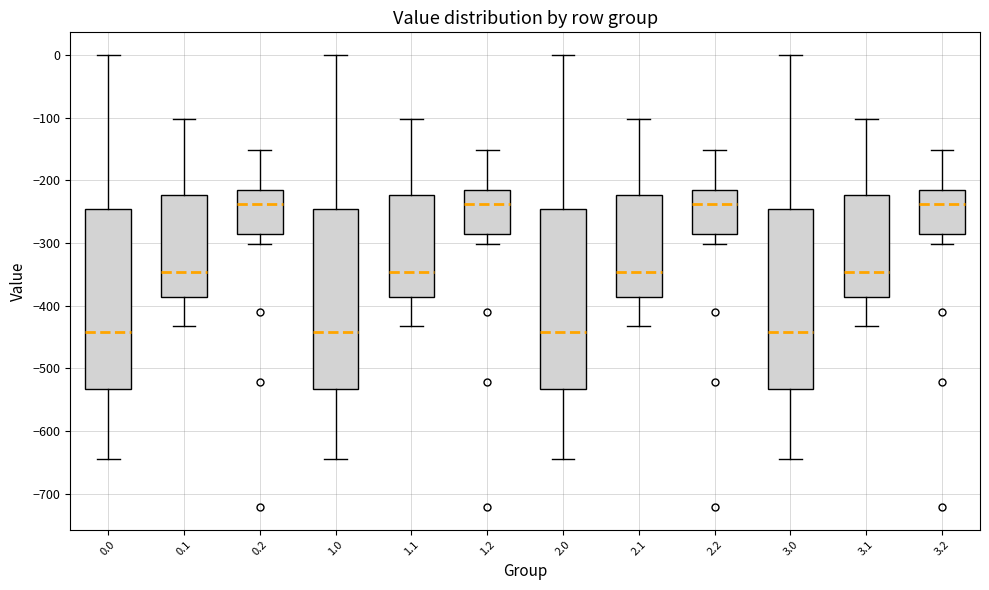

Where is the upper edge of the box at x = 0.1 on the y-axis? The values are not printed on the chart, so give them approximately, as read against the axis.

-220